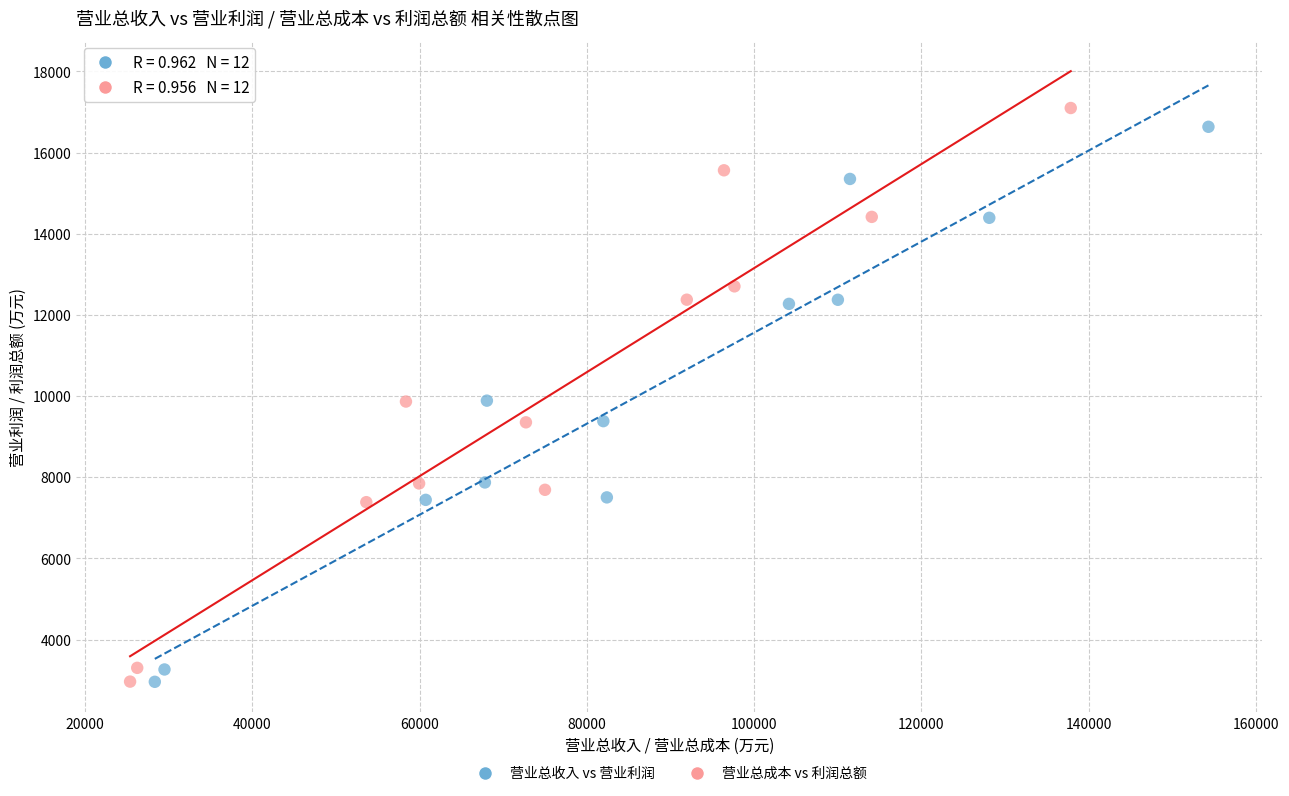

Which series has the widest spread of Y values?

营业总成本 vs 利润总额